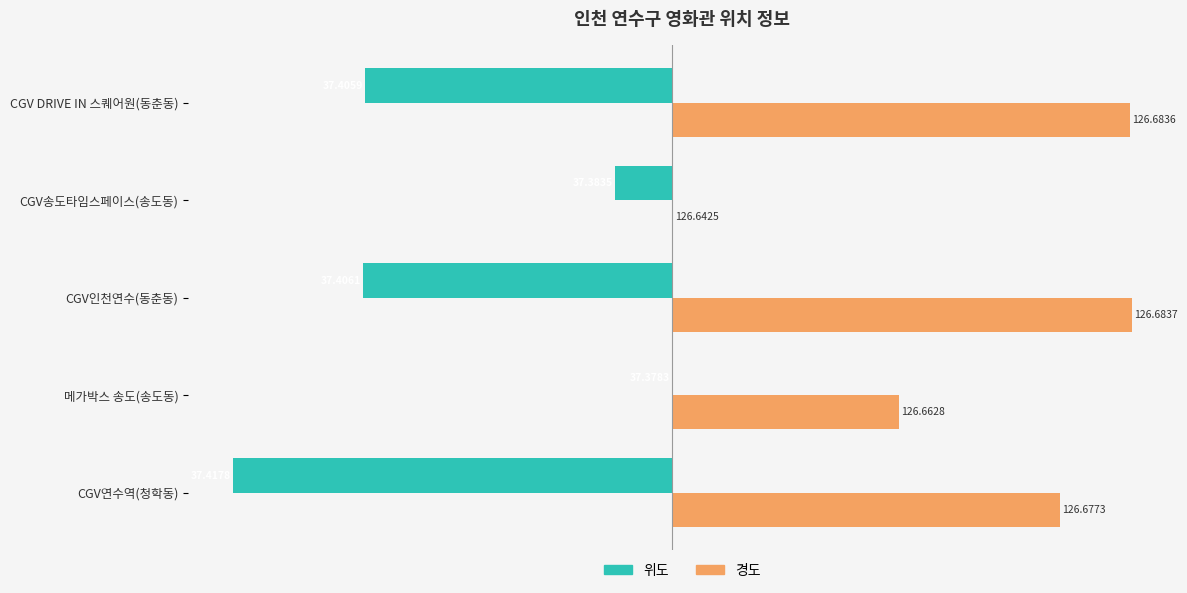

Which series has the largest total across all categories?

경도